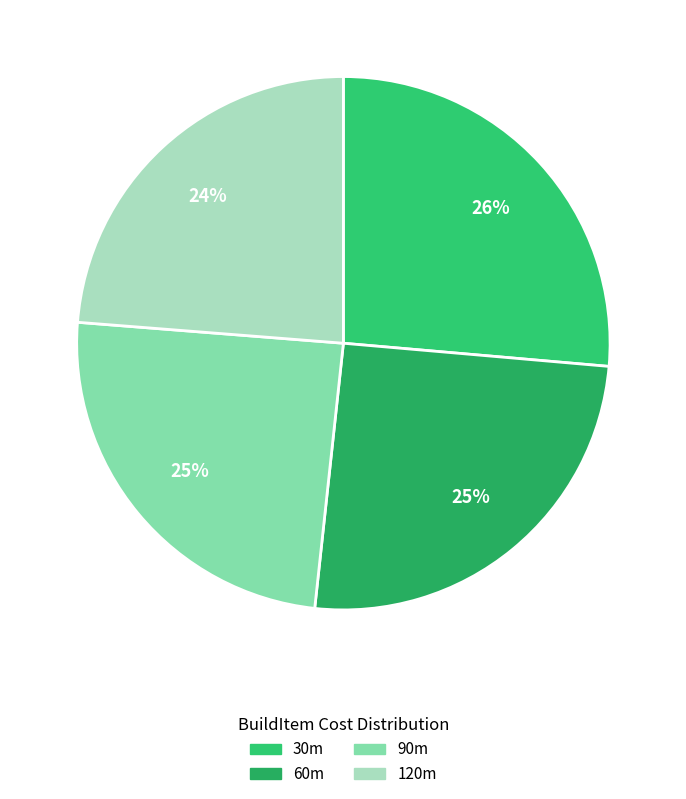

Which slice is the smallest?

120m